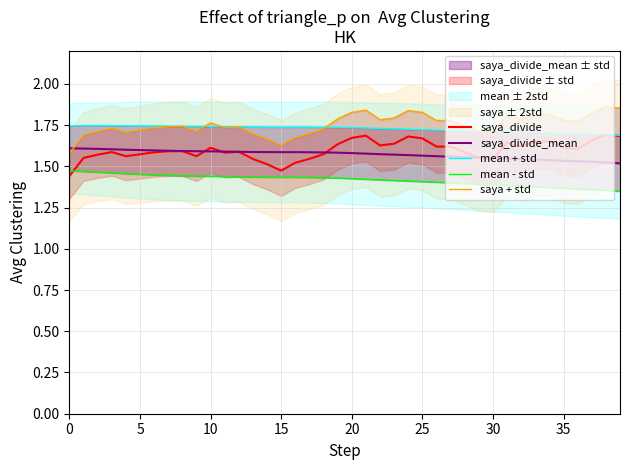

Is it true that saya_divide_mean equals 1.6 at 0?

True